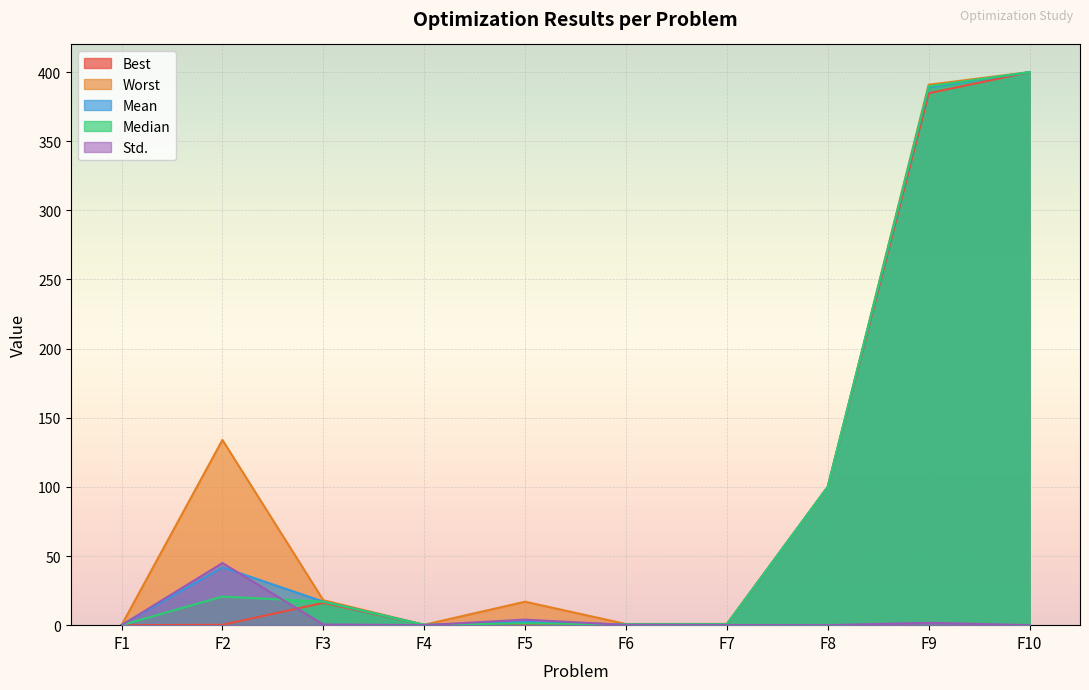

True or false: Worst has more than 2 interior local peaks.

False